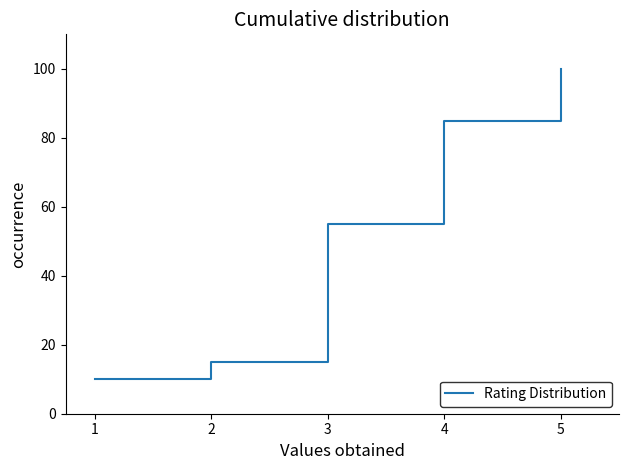

Reading left to right, transcribe all the data shown in this chart.

1=10.0	2=15.0	3=55.0	4=85.0	5=100.0